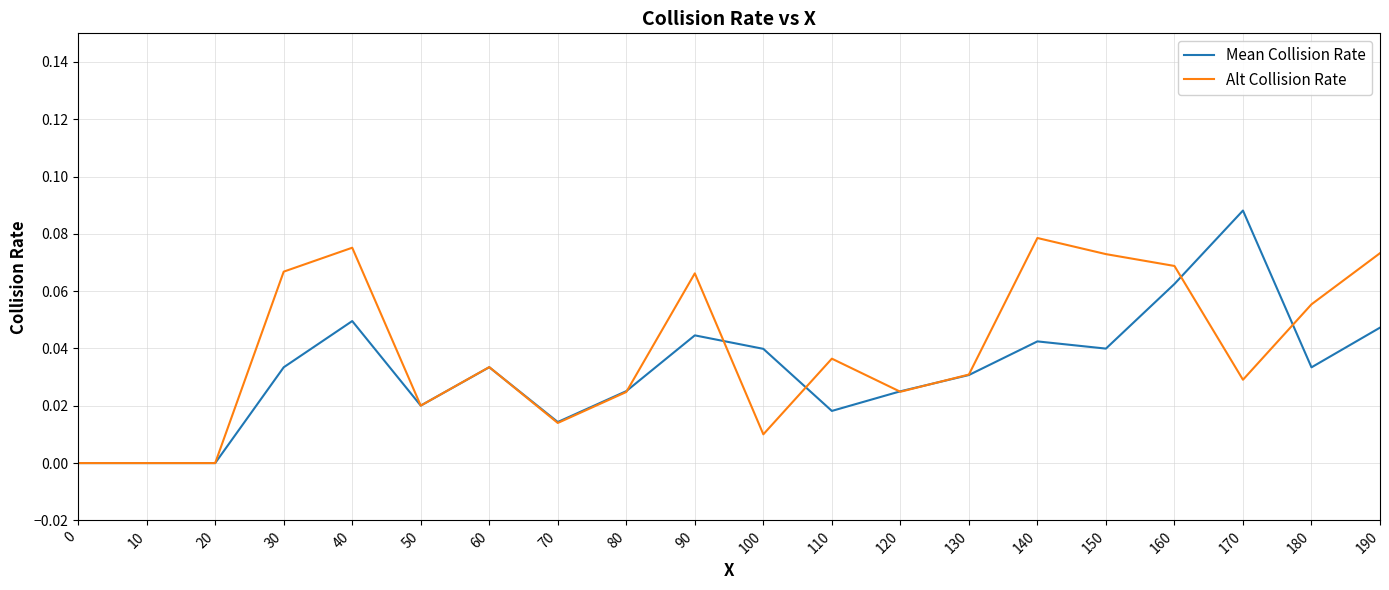

How many lines are shown in the chart?

2